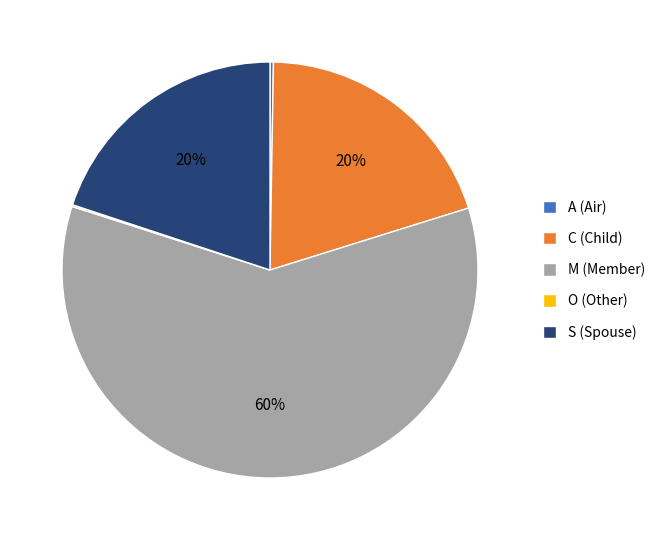

Which category has the biggest portion of the pie?

M